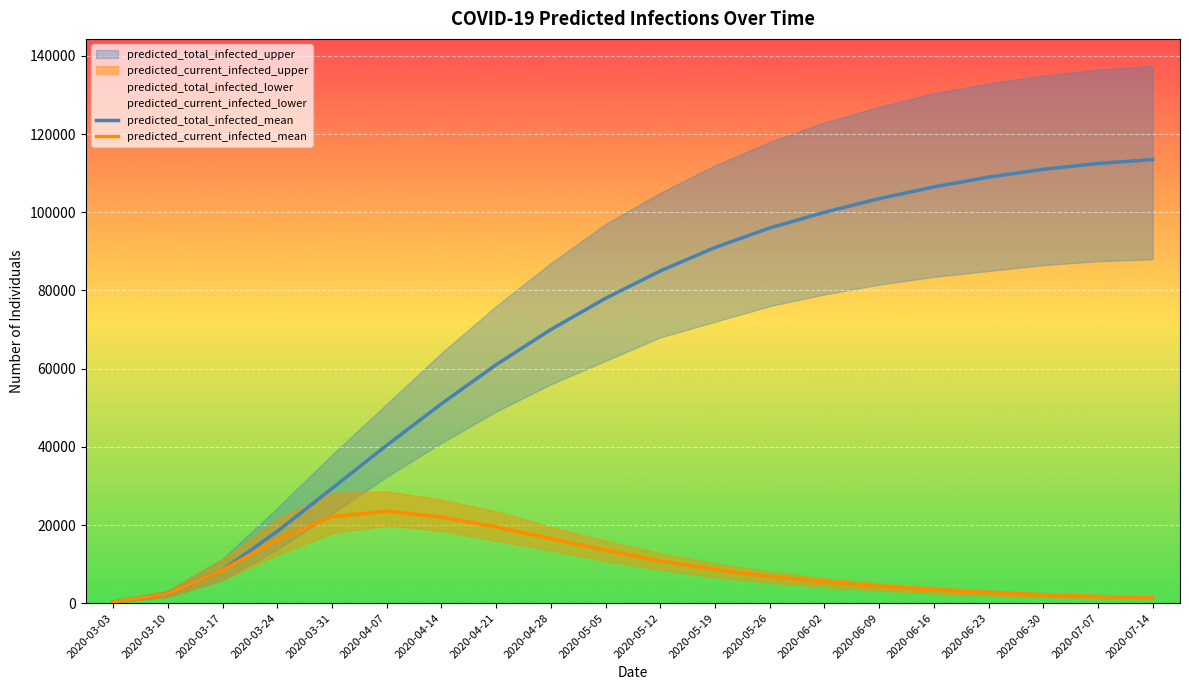

How many values in the predicted_current_infected_mean series exceed 8453?

9